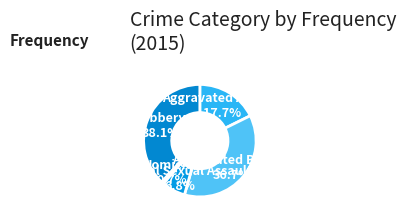

What percentage do Robbery and Criminal Sexual Assault together represent?

44.9%